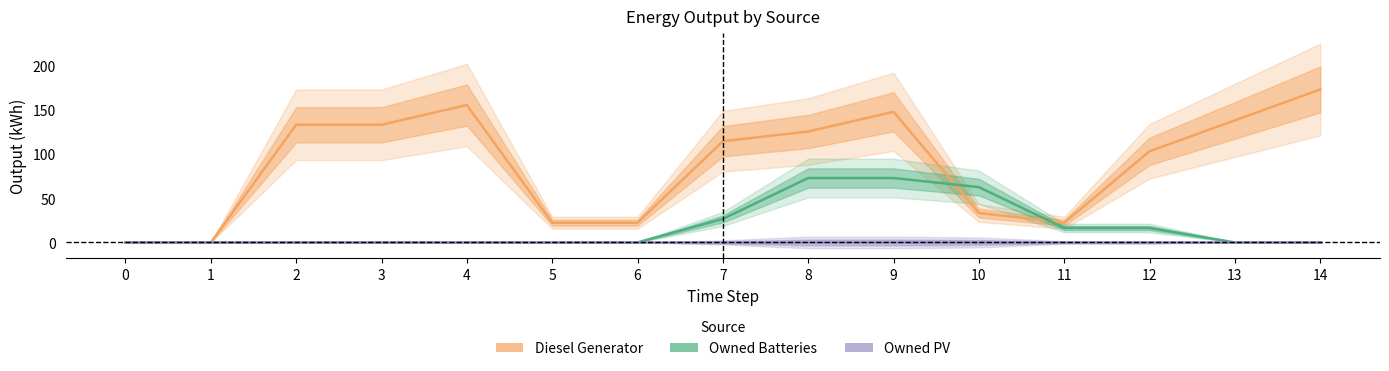

Reading right to left, transcribe all the data shown in this chart.

Diesel Generator: 14=173.3	13=138.3	12=103.3	11=22.3	10=33.3	9=148.0	8=125.7	7=114.7	6=22.3	5=22.3	4=155.7	3=133.3	2=133.3	1=0.0	0=0.0
Owned Batteries: 14=0.0	13=0.0	12=16.3	11=16.3	10=62.7	9=73.0	8=73.0	7=26.7	6=0.0	5=0.0	4=0.0	3=0.0	2=0.0	1=0.0	0=0.0
Owned PV: 14=0.0	13=0.0	12=0.0	11=0.0	10=0.0	9=0.0	8=0.0	7=0.0	6=0.0	5=0.0	4=0.0	3=0.0	2=0.0	1=0.0	0=0.0